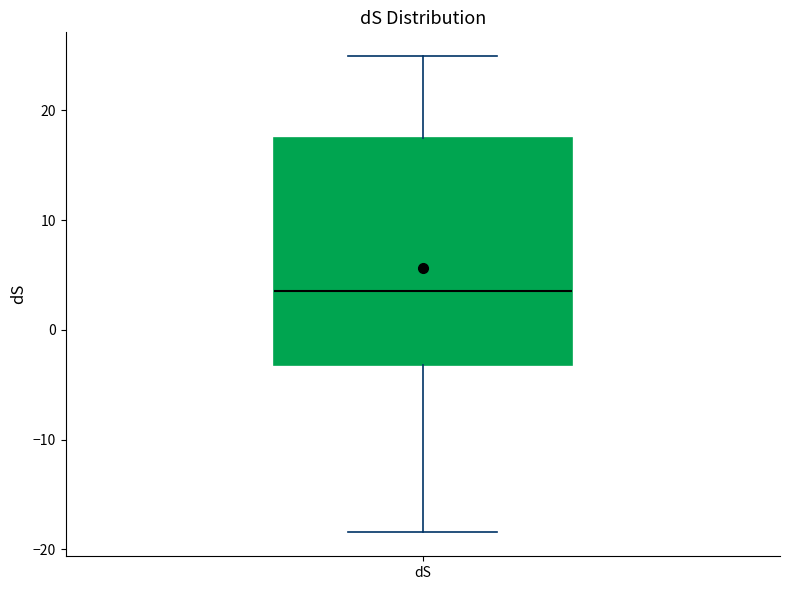

Transcribe this box plot: give where the median line is, the range the box spans, and where the two whiskers end, as read against the y-axis. The values are not printed on the chart, so give them approximately, as read against the axis.

median 4, box -3 to 18, whiskers -18 to 25